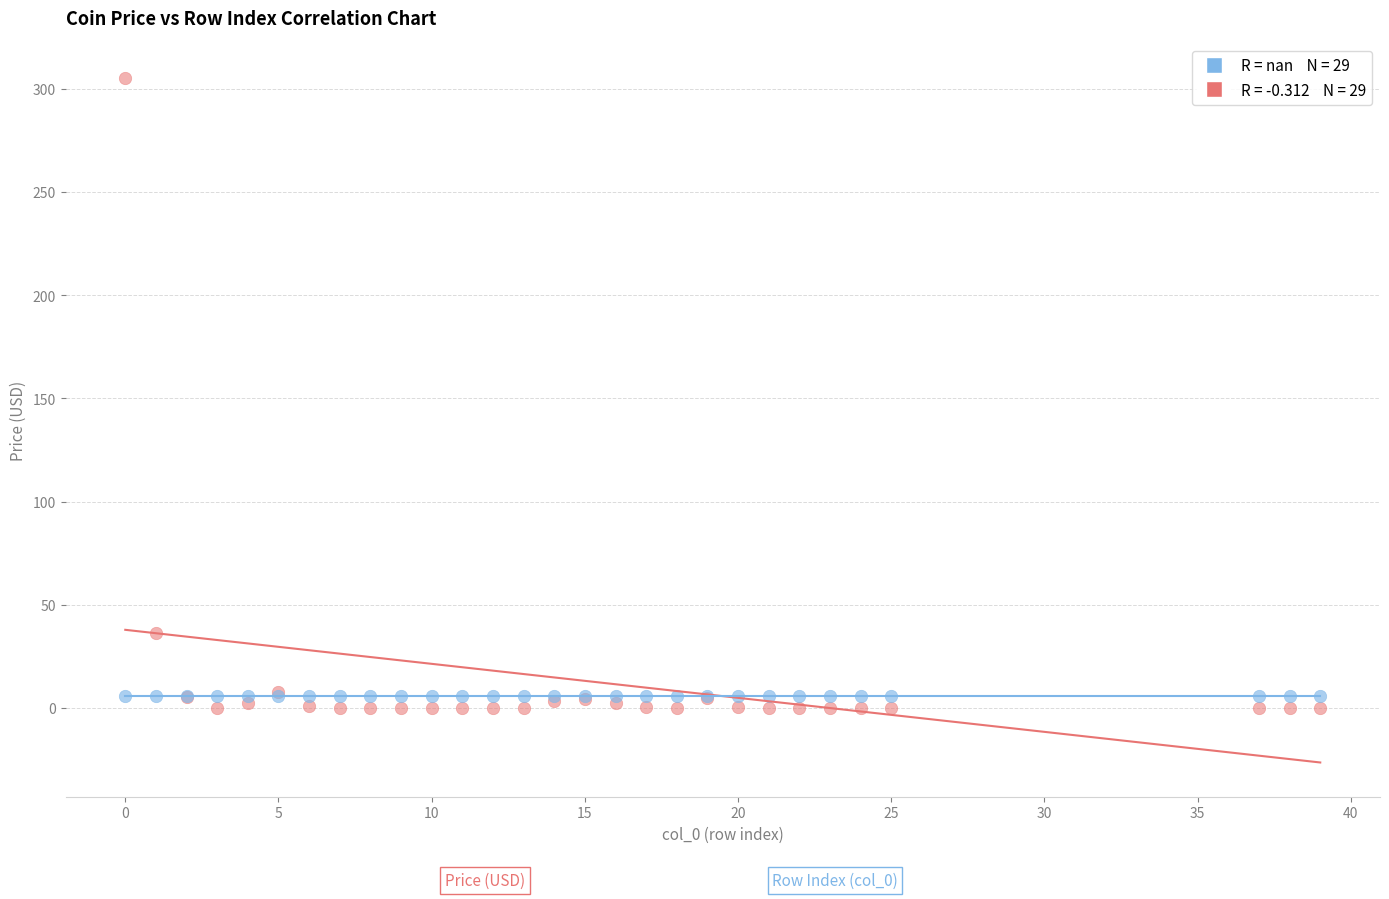

Across all series, what Y value is closest to 152?

36.1